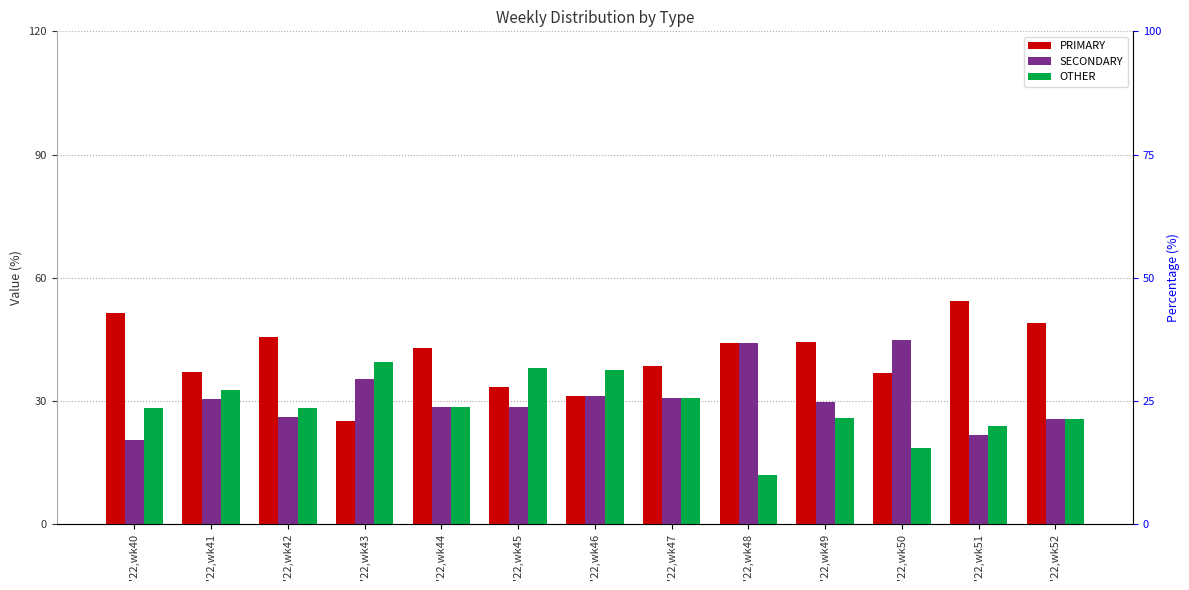

How many values in the SECONDARY series exceed 29?

7